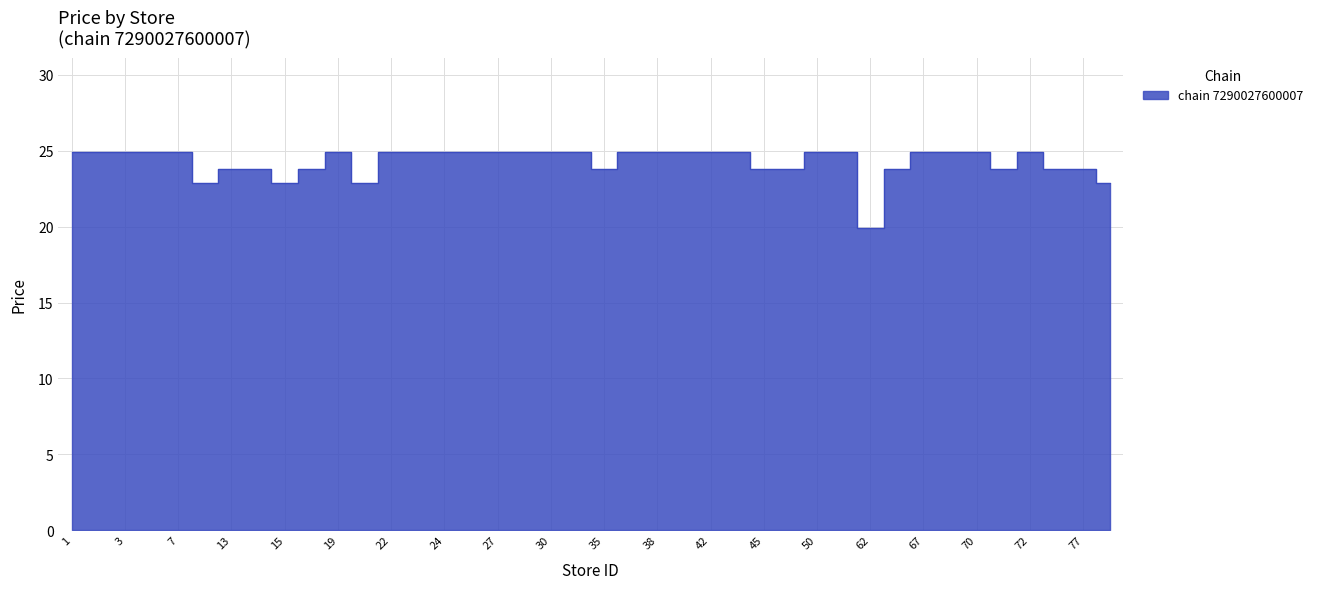

List the labels in order of value, largest first.

1, 2, 3, 4, 7, 19, 22, 23, 24, 25, 27, 28, 30, 33, 36, 38, 40, 42, 43, 50, 57, 67, 69, 70, 72, 13, 14, 18, 35, 45, 49, 65, 71, 76, 77, 12, 15, 21, 78, 62